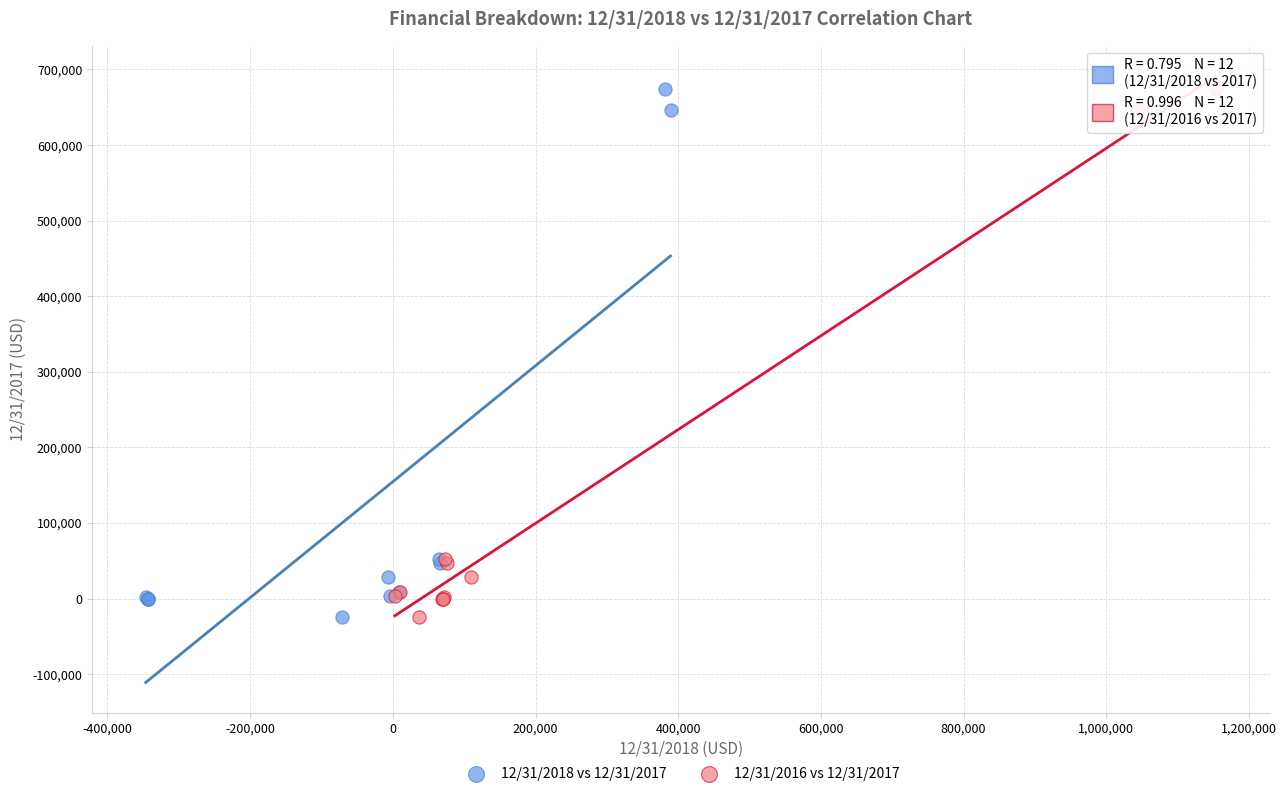

What are all the series names shown in the legend?

12/31/2018 vs 12/31/2017, 12/31/2016 vs 12/31/2017